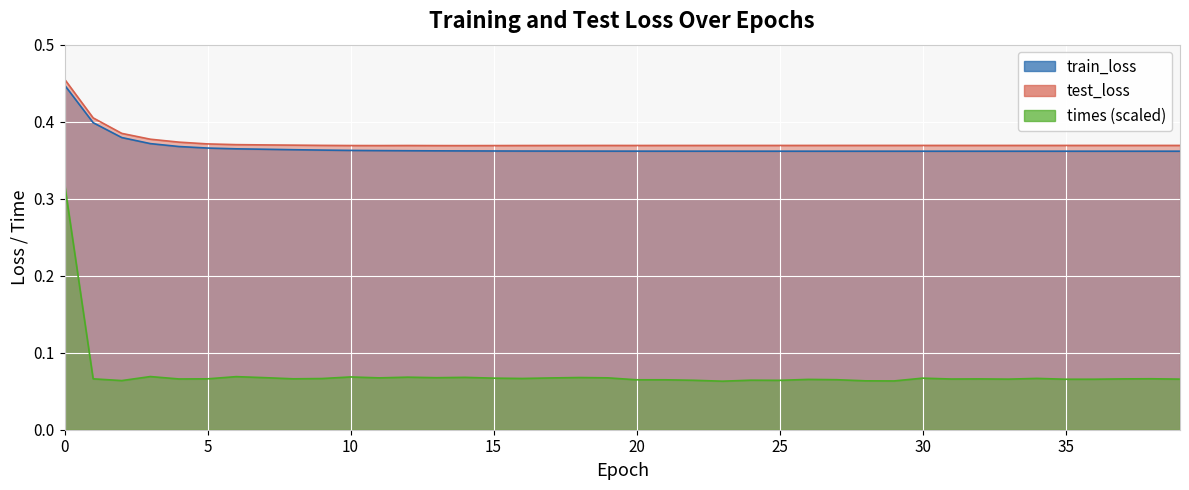

Which series has the largest total across all categories?

test_loss